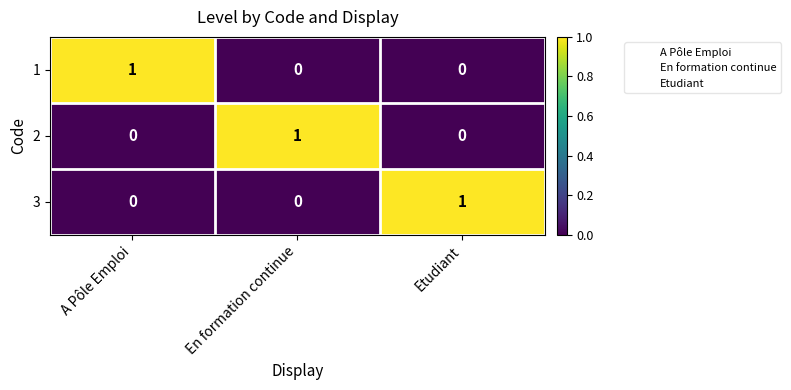

At how many categories does at least one series exceed 0?

3